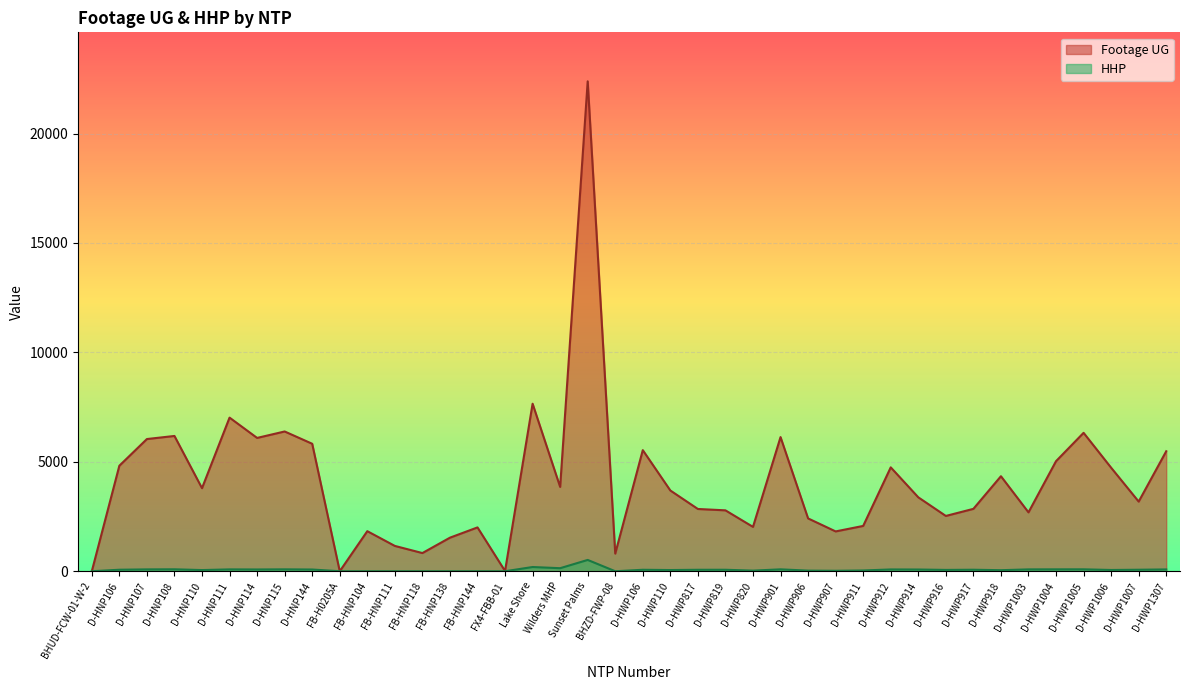

Reading left to right, transcribe all the data shown in this chart.

Footage UG: 0	4822	6041	6182	3796	7020	6092	6387	5825	0	1831	1157	831	1534	2003	11	7655	3853	22387	807	5534	3690	2845	2783	2027	6130	2414	1820	2071	4747	3378	2527	2851	4342	2691	5030	6325	4731	3183	5483
HHP: 0	69	85	89	54	85	81	87	79	0	0	0	0	0	0	0	193	139	517	0	67	55	67	68	28	87	28	21	35	82	79	61	69	48	85	87	88	58	69	83